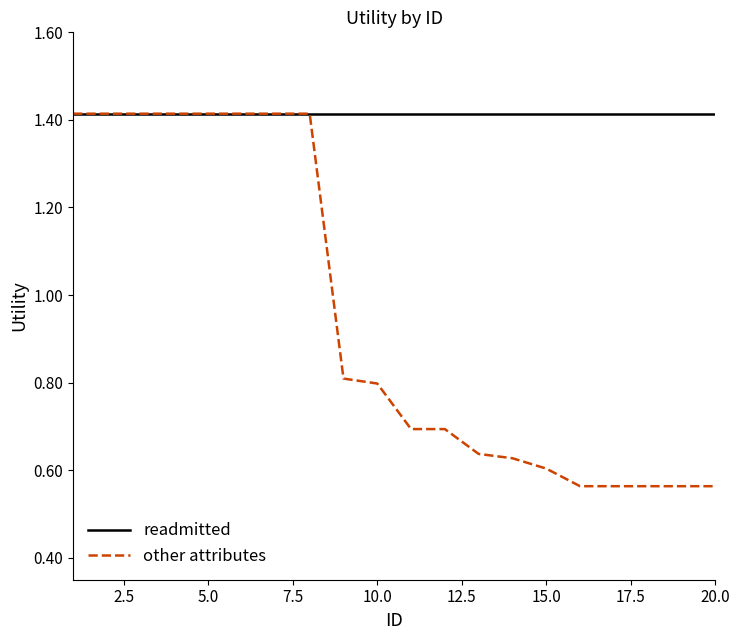

Is this an area chart (filled region under the line)?

No